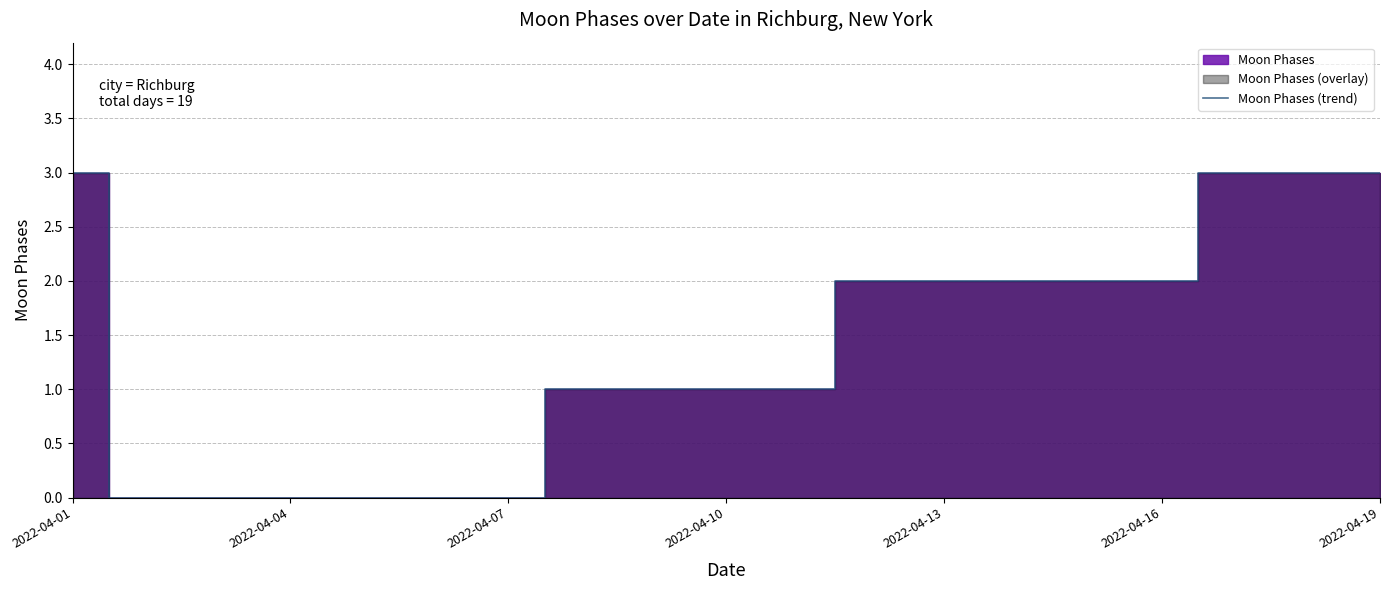

The Moon Phases (trend) series shows 0 at 2022-04-07. True or false?

True